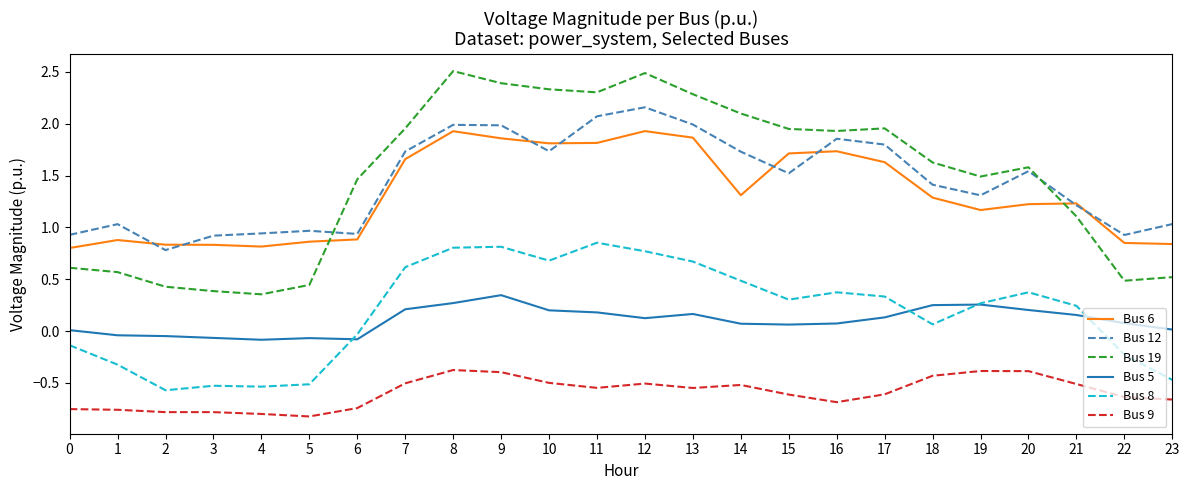

Is it true that Bus 19 equals 1.9 at 16?

True